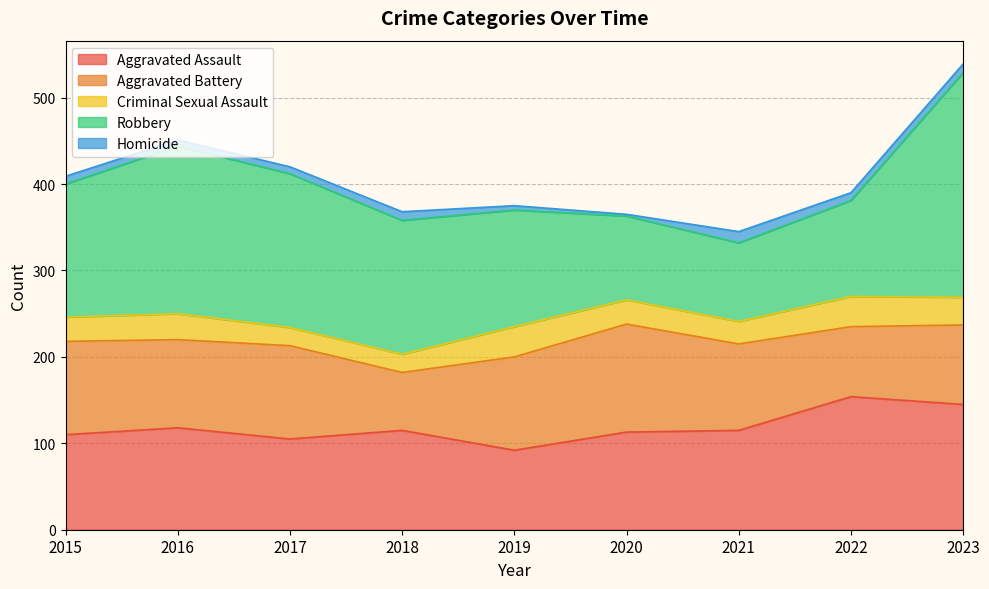

At 2016, list the series in order from smallest to largest.

Homicide, Criminal Sexual Assault, Aggravated Battery, Aggravated Assault, Robbery